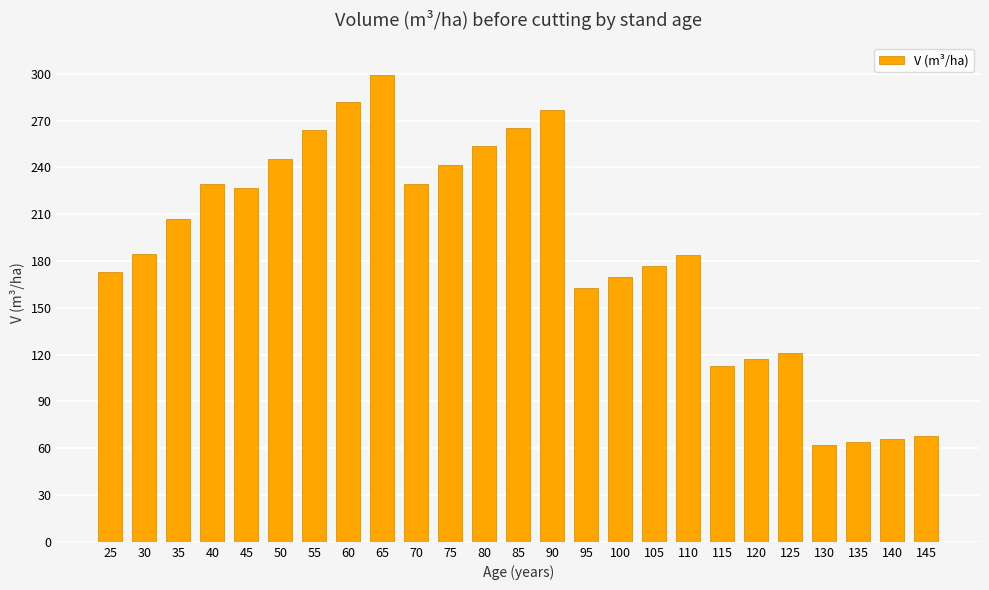

Does the chart contain any negative values?

No